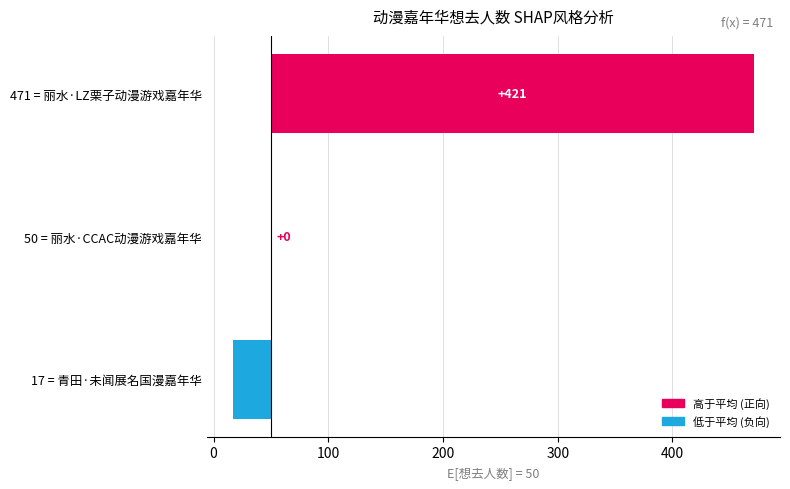

Which has a higher value, 50 = 丽水·CCAC动漫游戏嘉年华 or 17 = 青田·未闻展名国漫嘉年华?

50 = 丽水·CCAC动漫游戏嘉年华